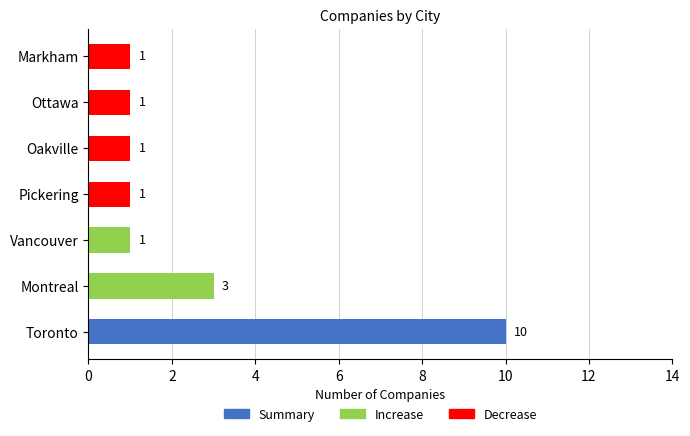

True or false: the data shows 0 at Markham.

False